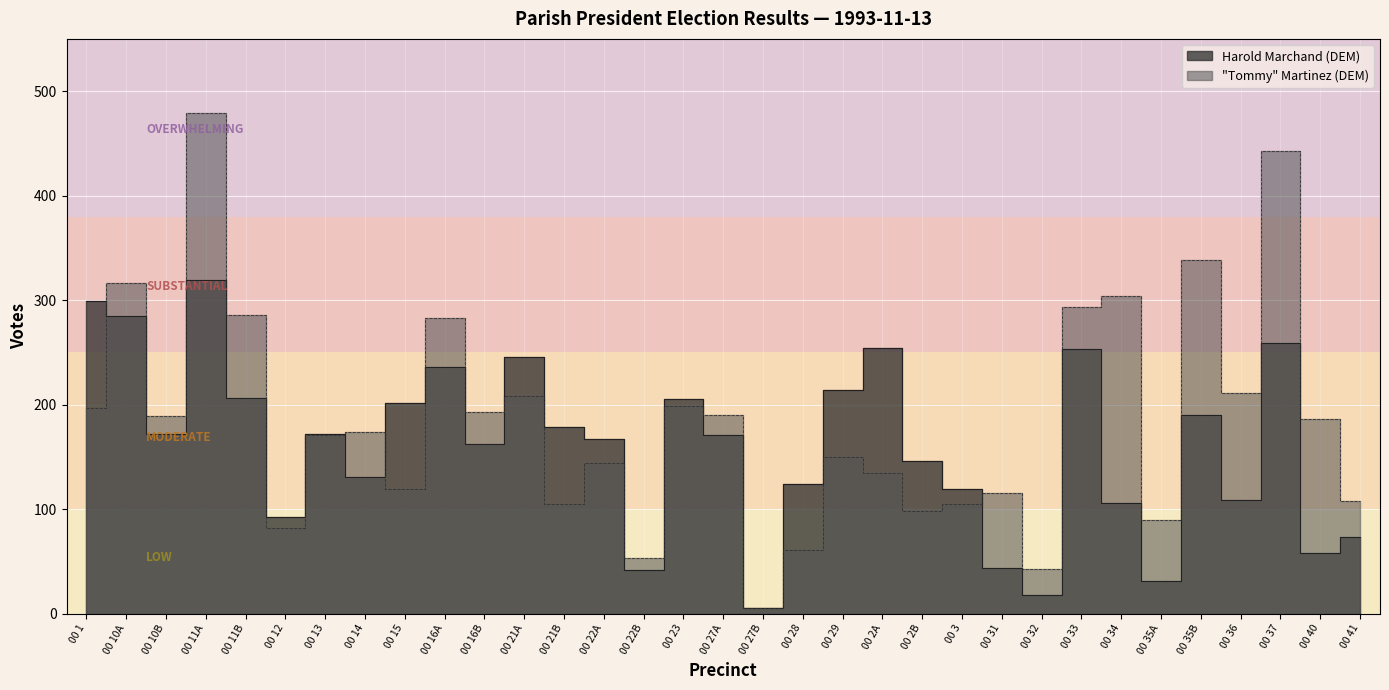

In Tommy Martinez (DEM), how many points are lower than both neighbors (excluding endpoints)?

11